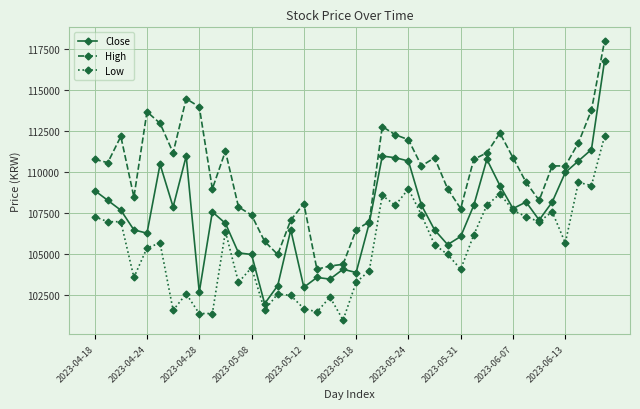

Which series has the widest spread of values?

Close